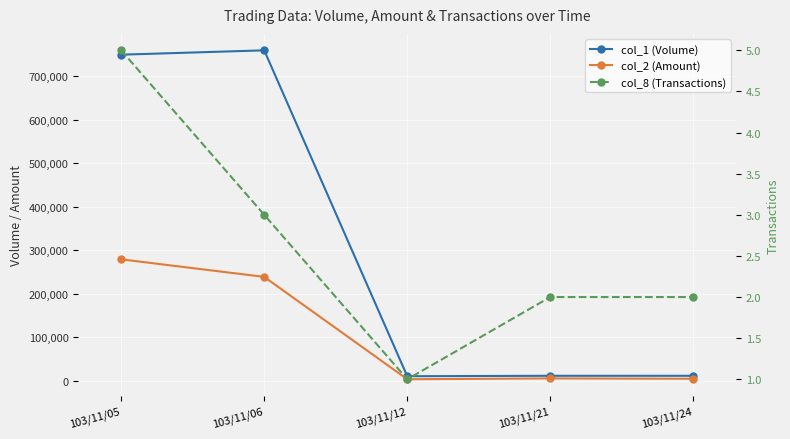

How many lines are shown in the chart?

3